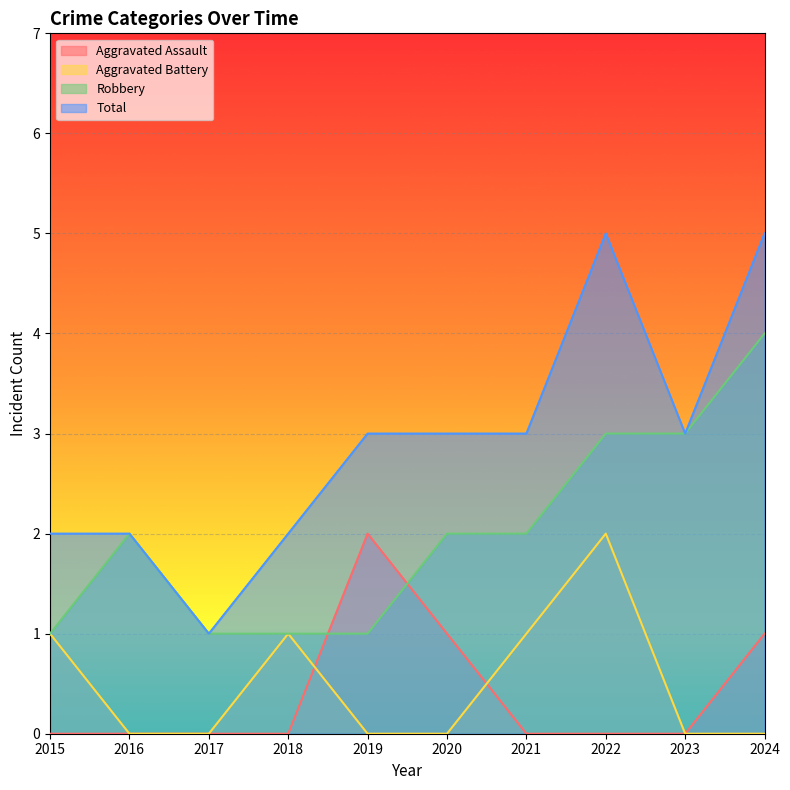

Which category has the lowest value in the Robbery series?

2015